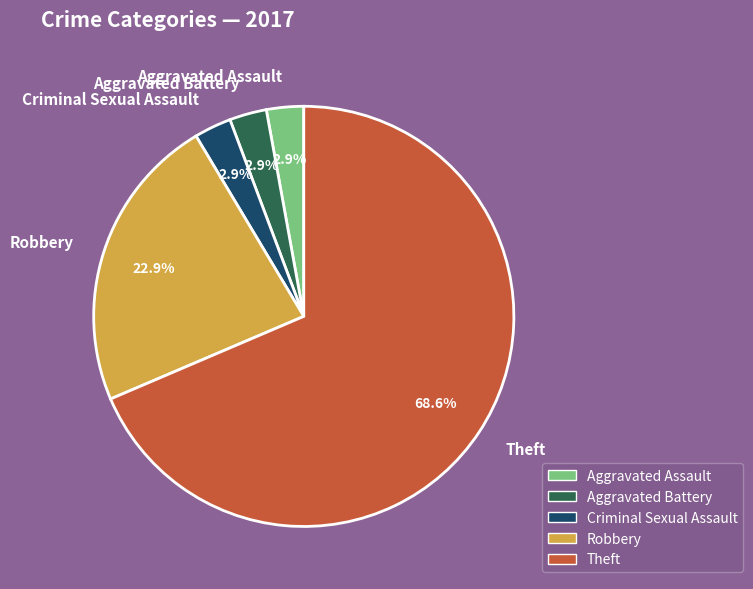

Do Theft and Aggravated Battery together represent more than half of the pie?

Yes